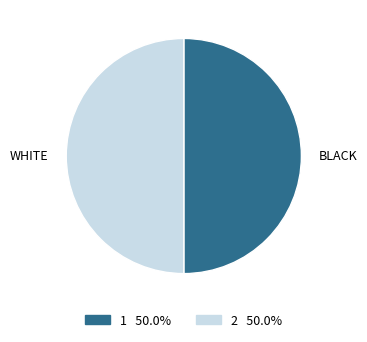

Approximately how many times larger is the value at 1 compared to 2?

1.0